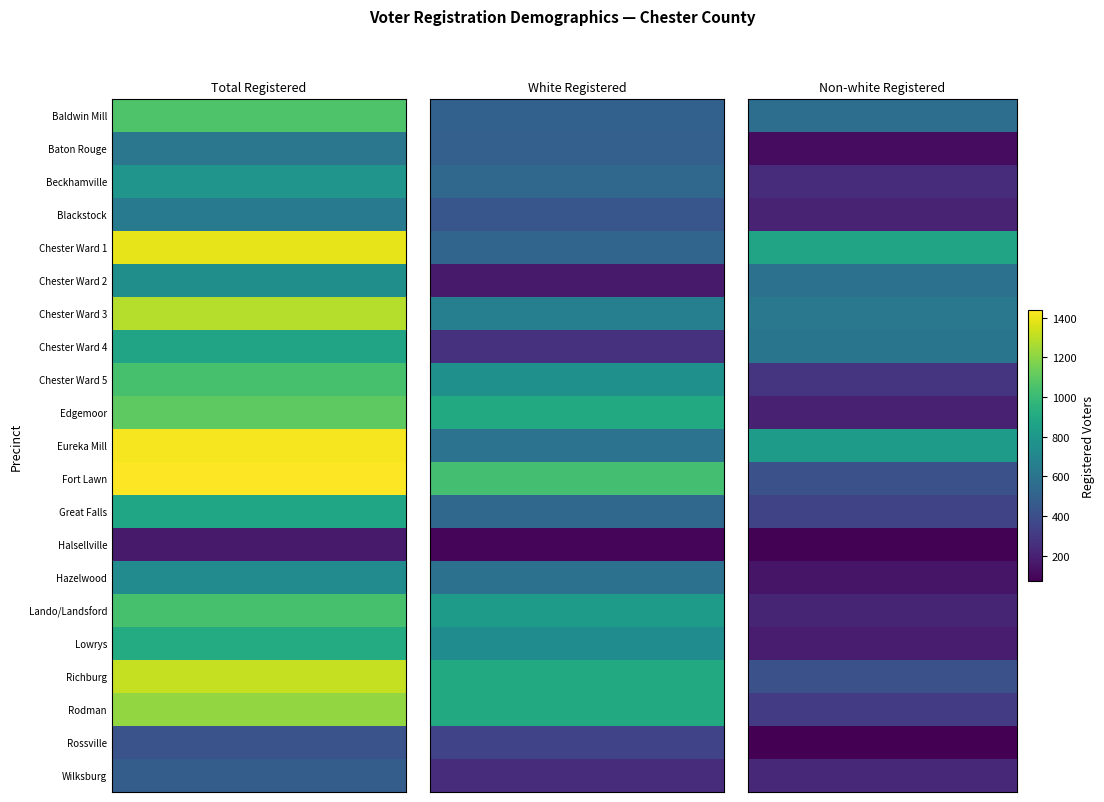

Rank the series by their maximum value, from highest to lowest.

Total Registered, White Registered, Non-white Registered